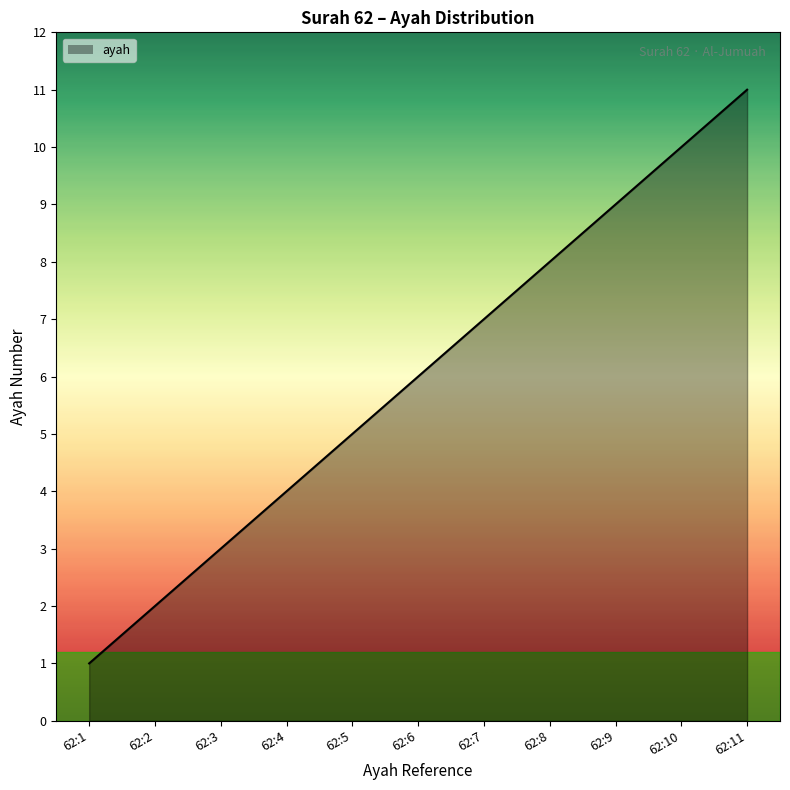

Rank the categories by value from highest to lowest.

62:11, 62:10, 62:9, 62:8, 62:7, 62:6, 62:5, 62:4, 62:3, 62:2, 62:1